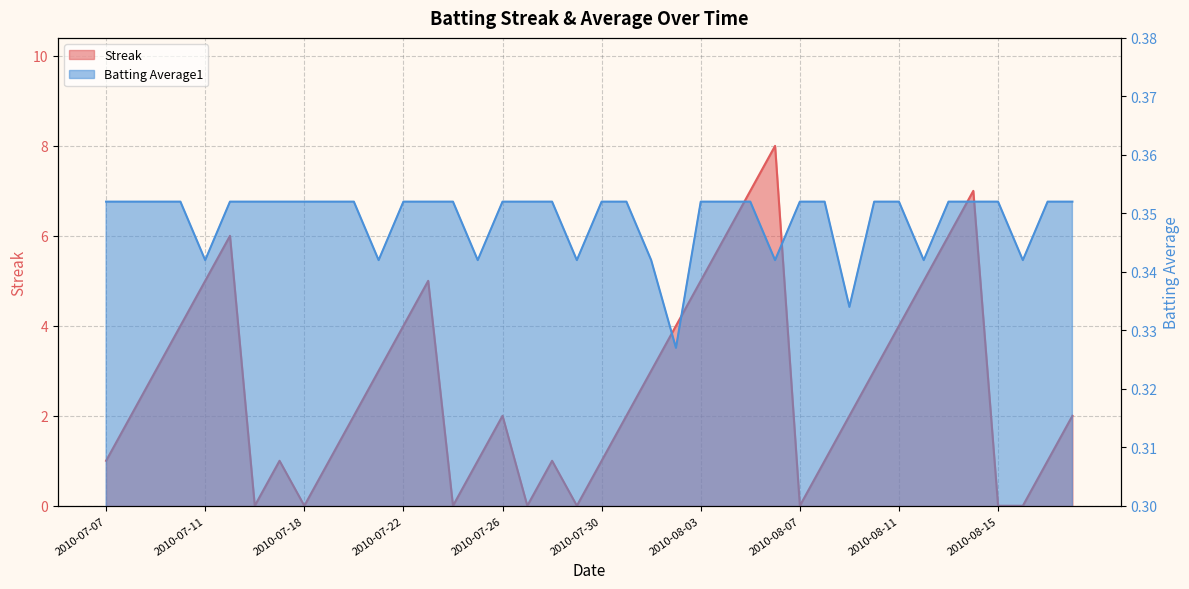

In Batting Average1, how many points are lower than both neighbors (excluding endpoints)?

9